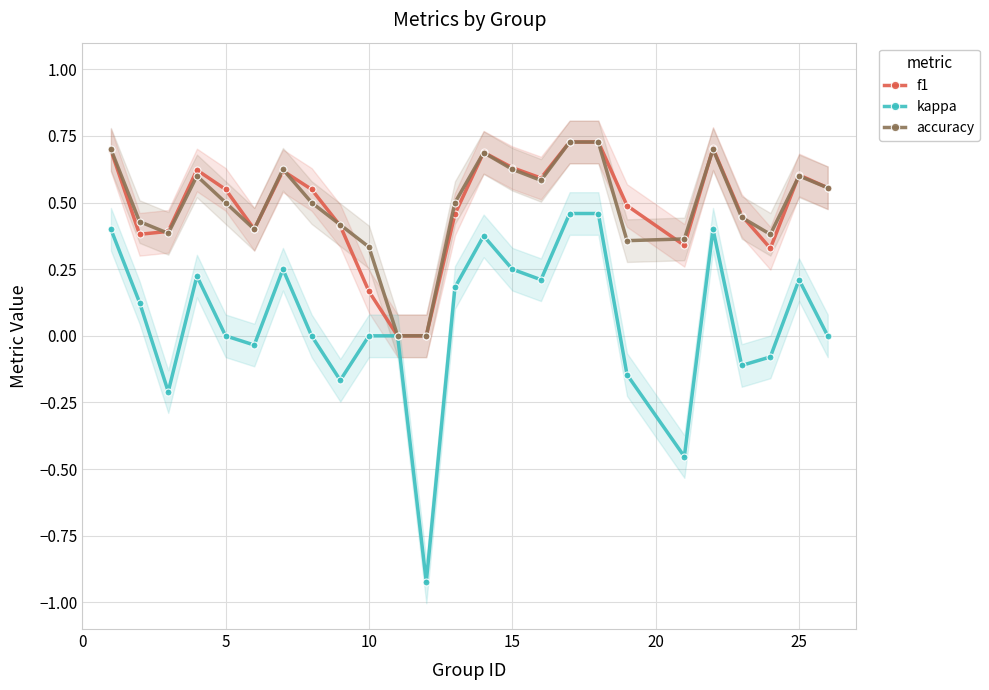

What is the average value of the f1 series?

0.5